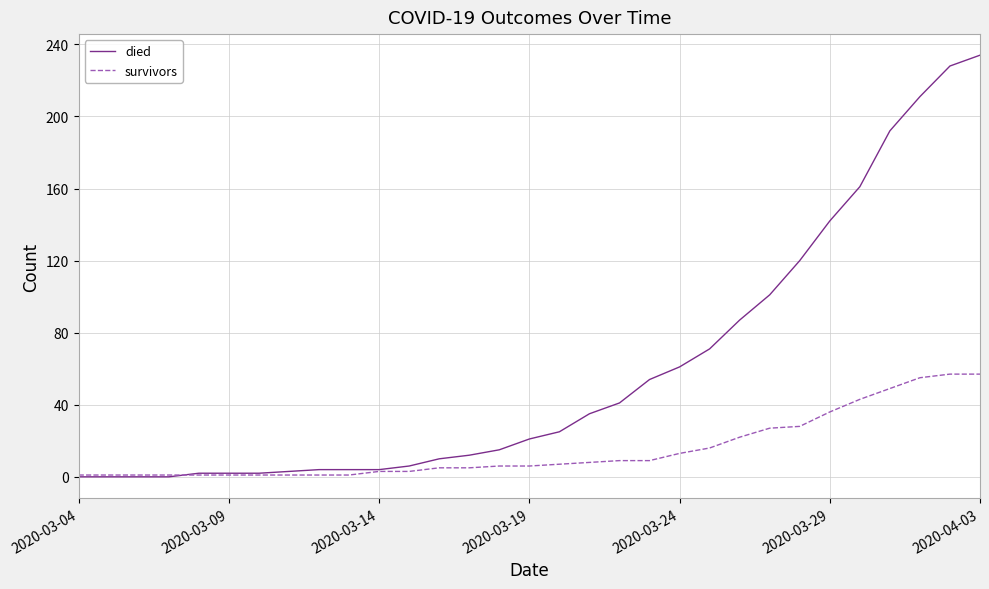

How many lines are shown in the chart?

2